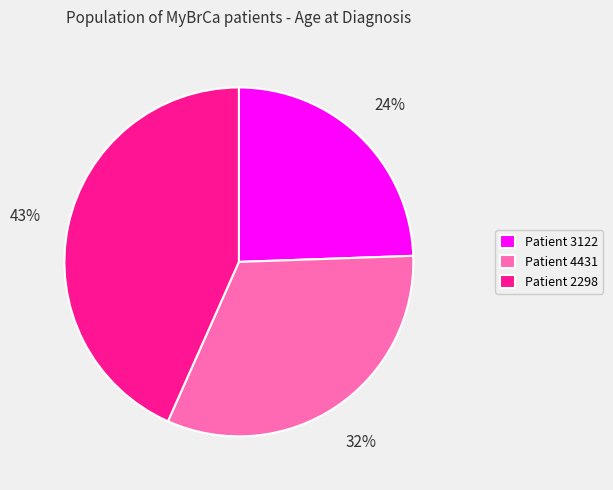

Rank the categories by value from highest to lowest.

Patient 2298, Patient 4431, Patient 3122